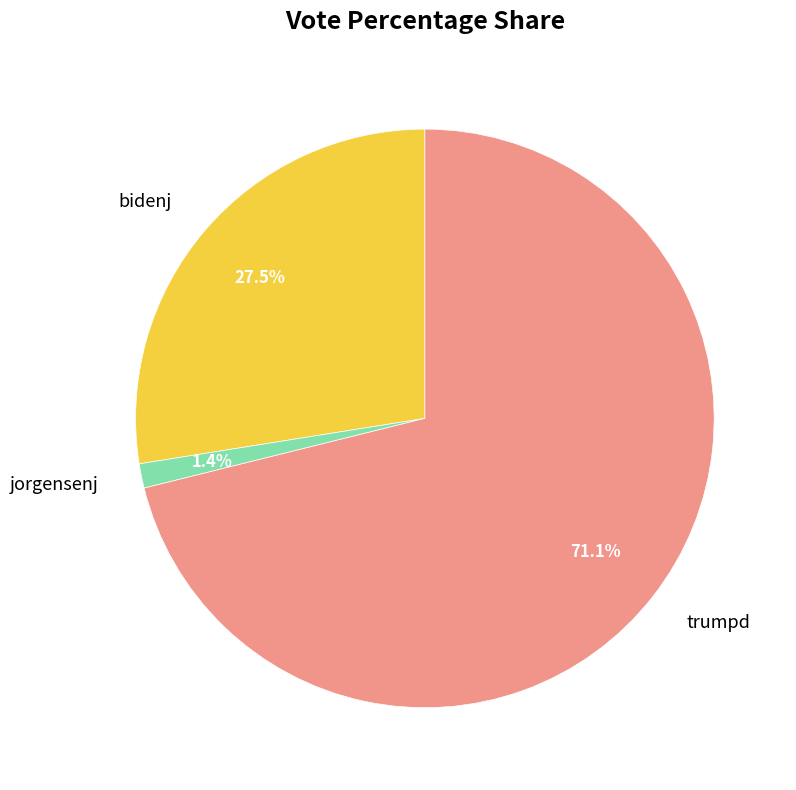

How many slices are in this pie chart?

3